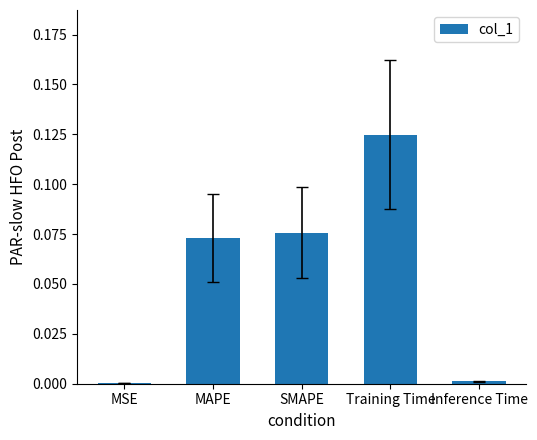

Is it true that the value at MSE is 0.0?

True